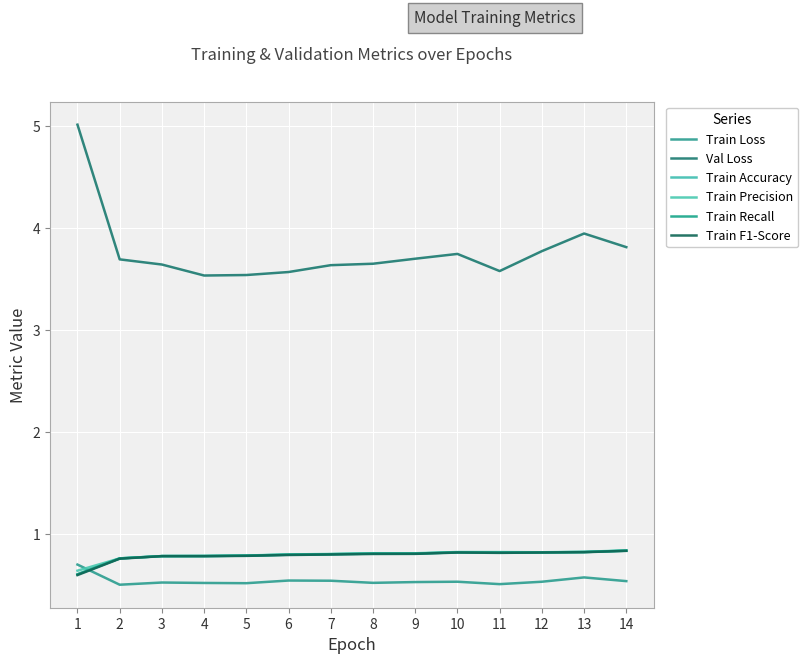

What is the maximum value for Val Loss?

5.0